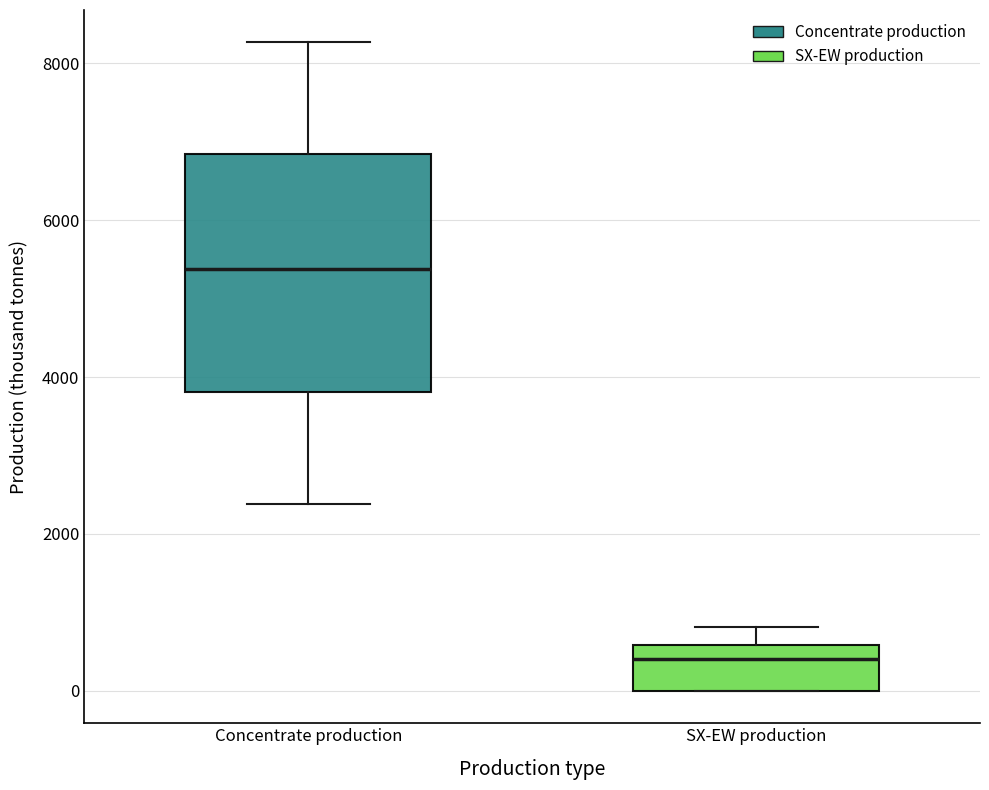

Which box has the highest median line?

Concentrate production